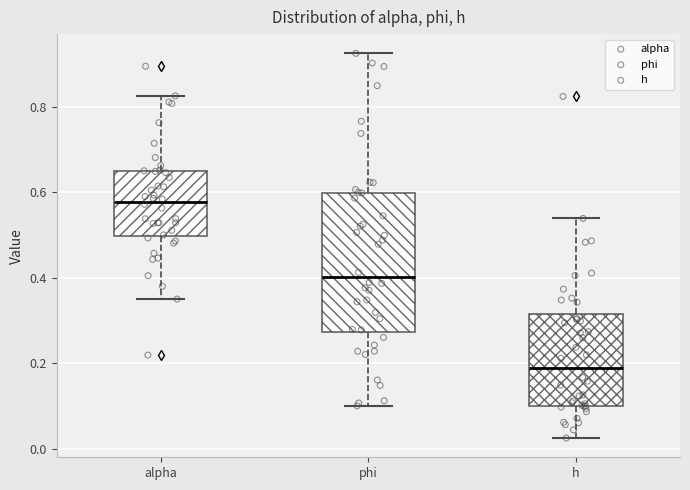

Which box's median line is the highest?

alpha